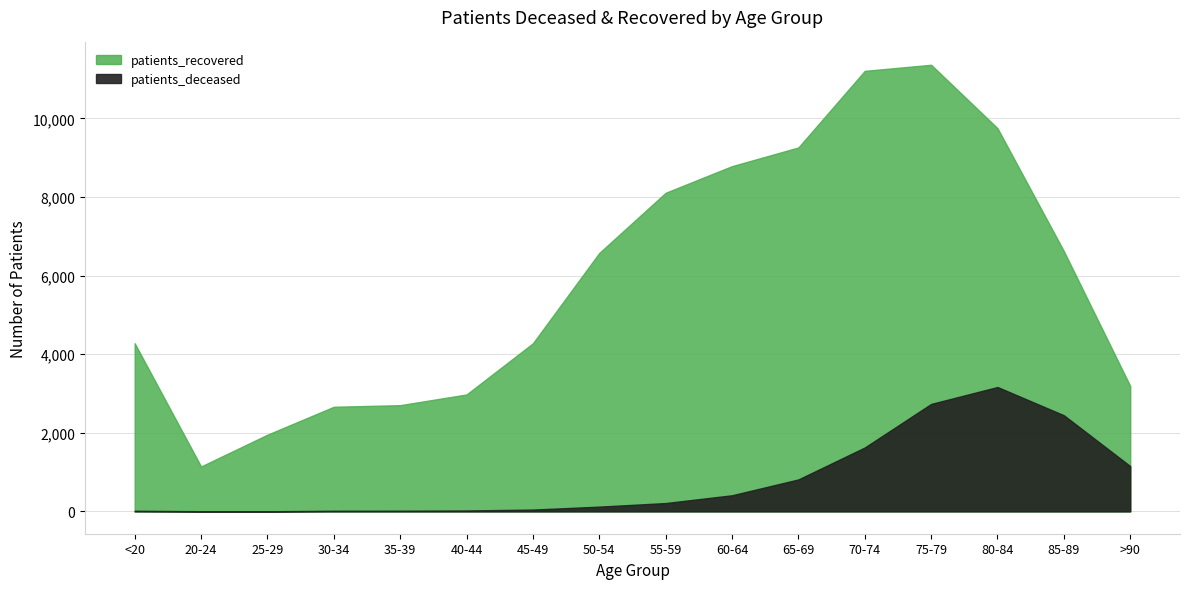

What is the difference between the maximum and second lowest values in the patients_deceased series?

3161